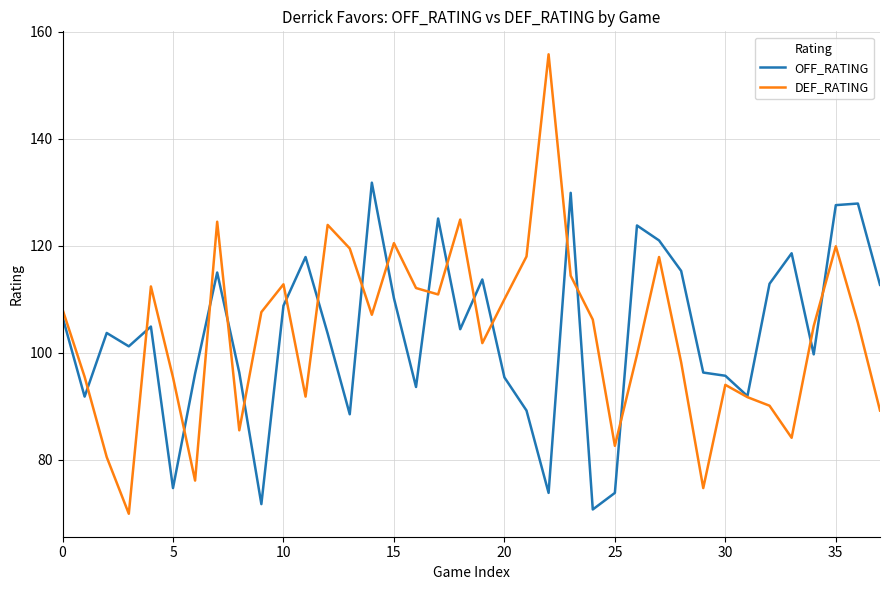

True or false: DEF_RATING and OFF_RATING cross at least once.

True